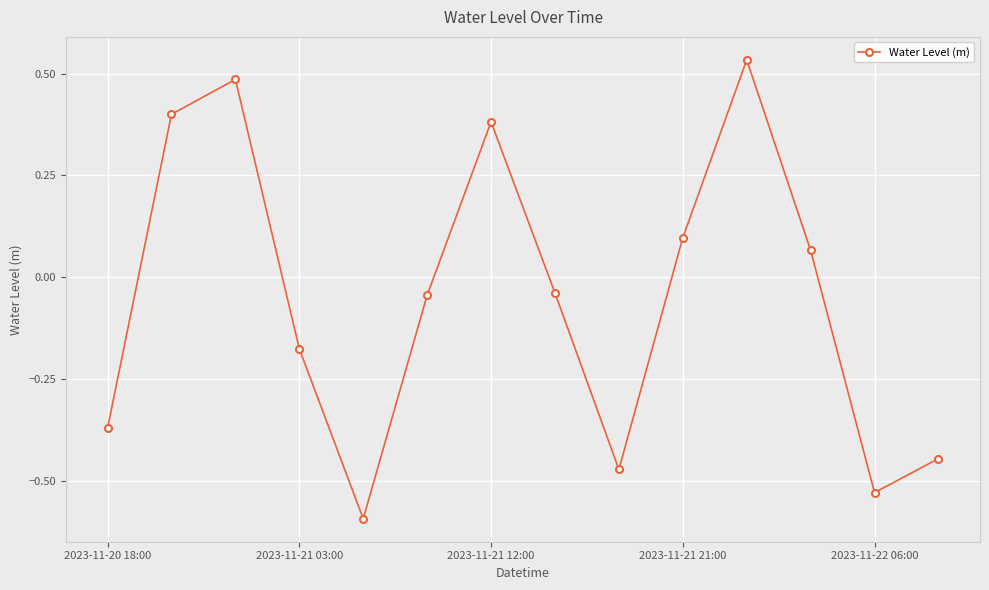

How many interior local peaks (higher than both neighbors) does the data have?

3